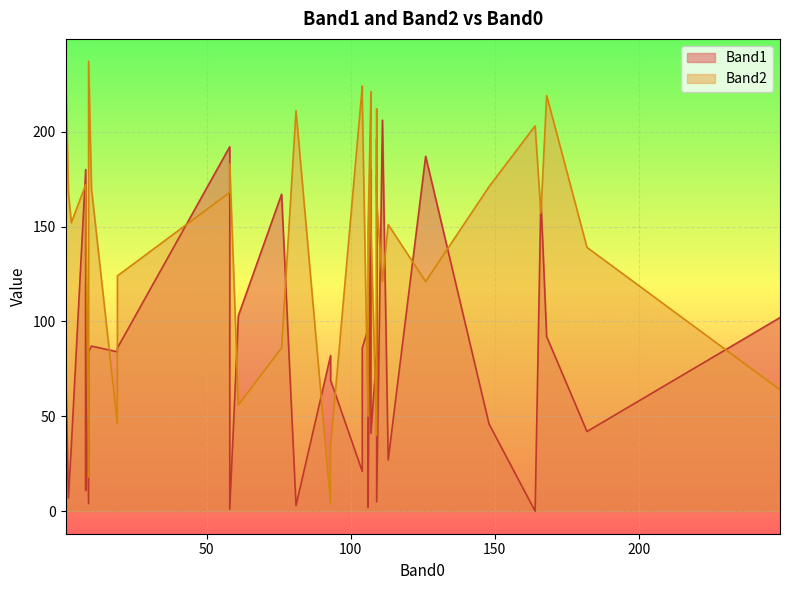

Between 109 and 76, which series saw the biggest shift?

Band1